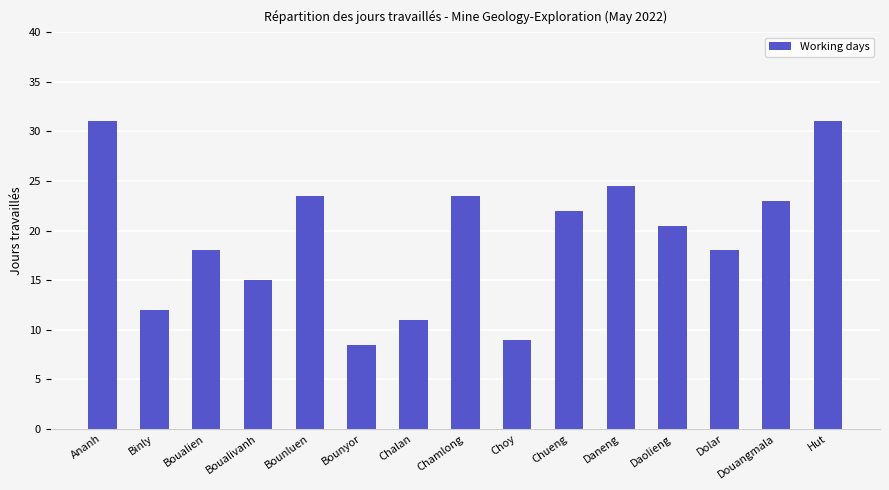

The value at Chalan is 4.7. True or false?

False